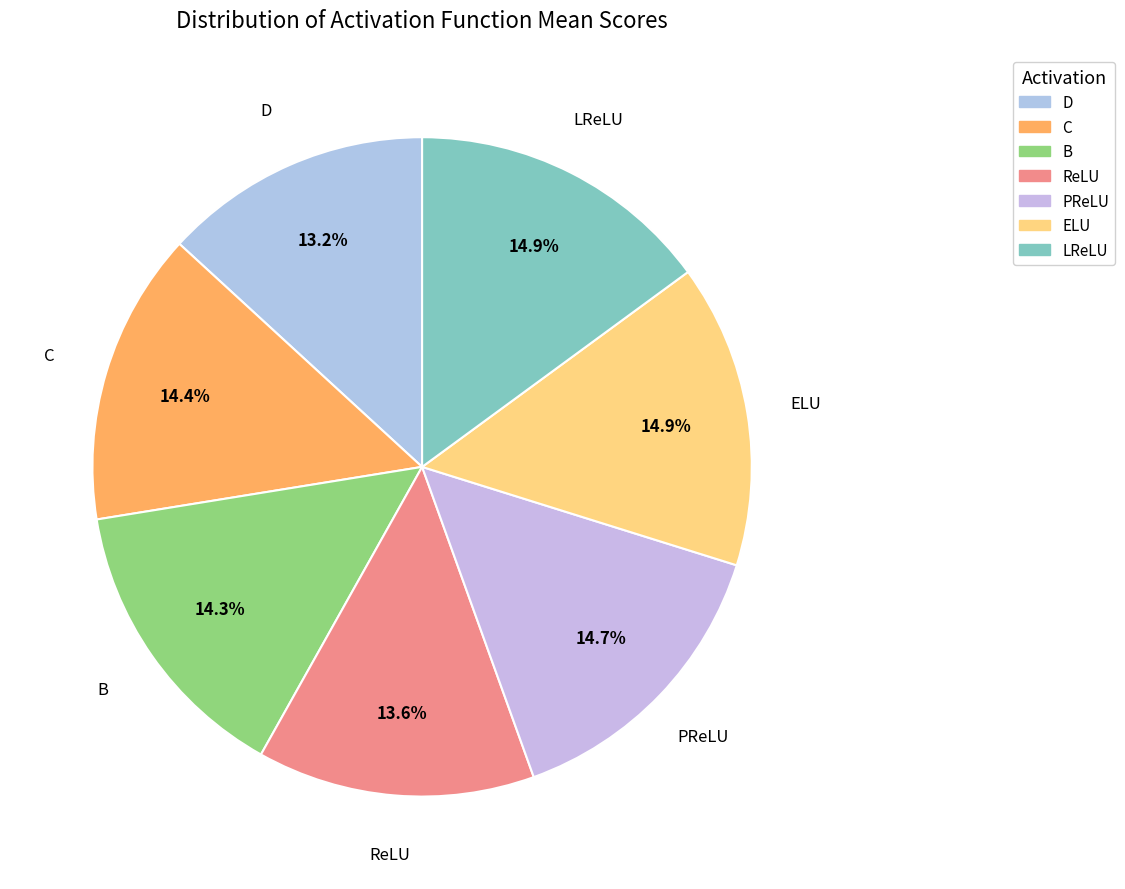

What percentage is the B slice, to the nearest percent?

14%